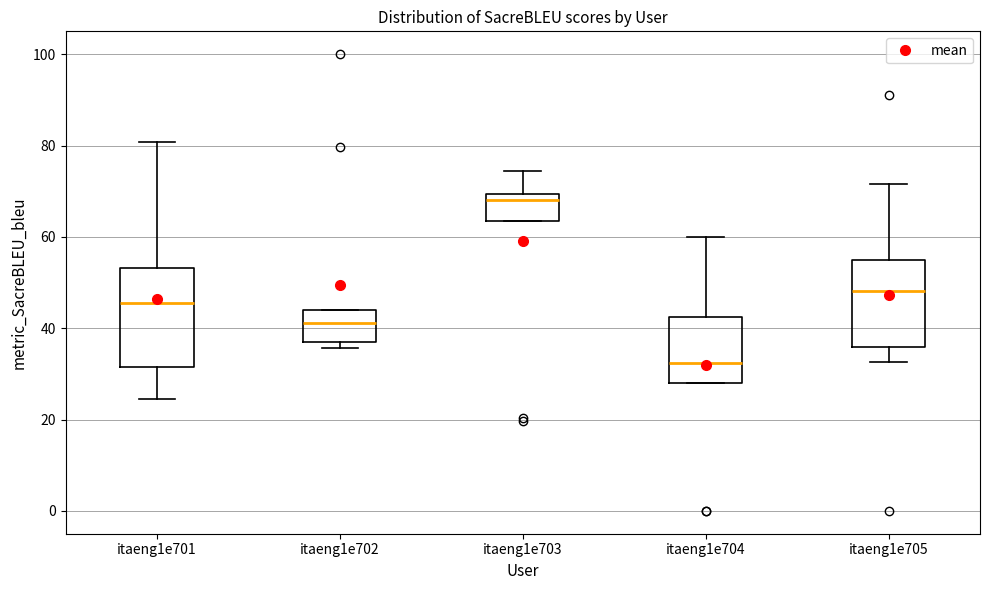

Which box has the highest median line?

itaeng1e703